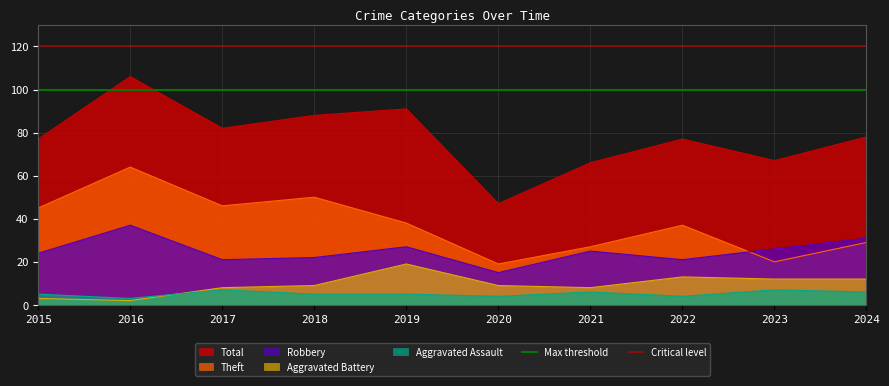

What is the sum of the Critical level values at 2016 and 2015?

240